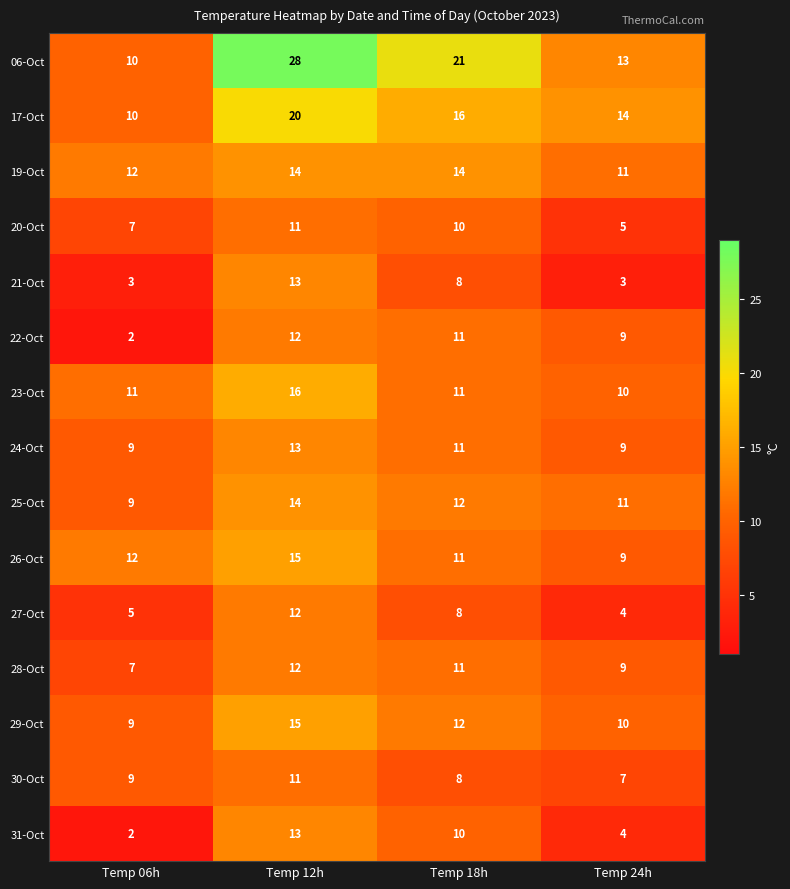

Which series has the largest total across all categories?

06-Oct